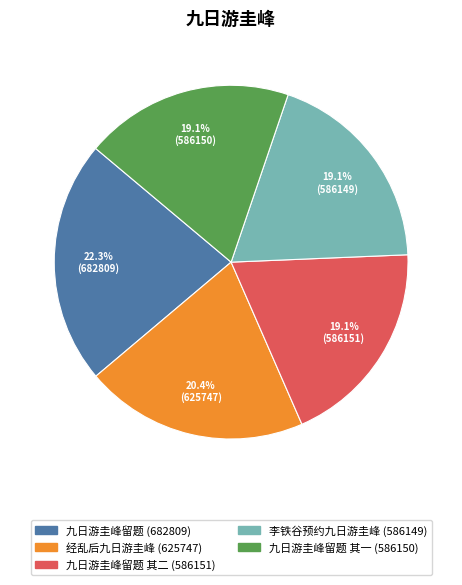

Does any single category account for the majority?

No